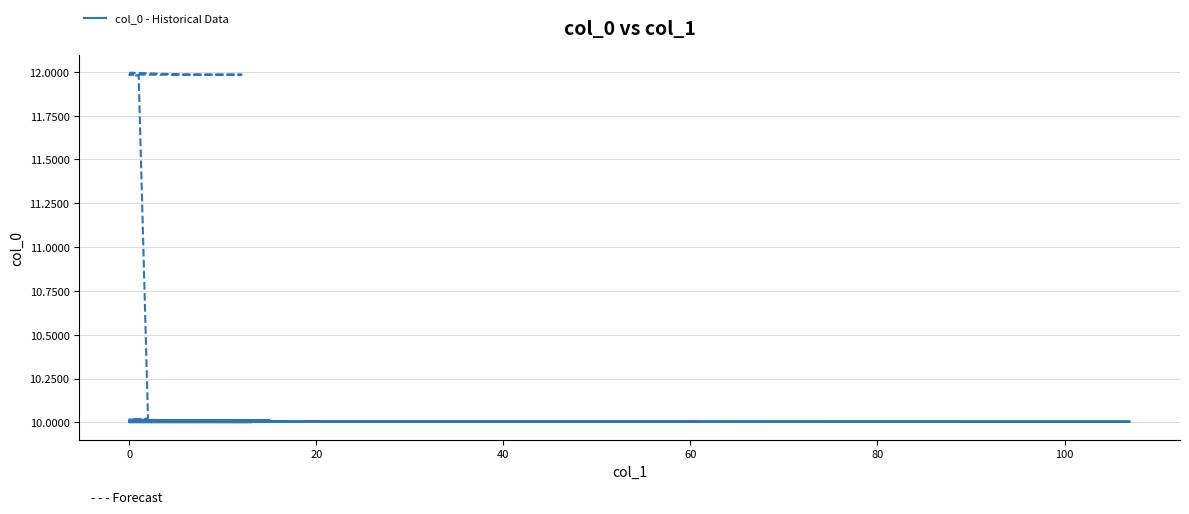

What is the value of the 12th point from the left?

10.0